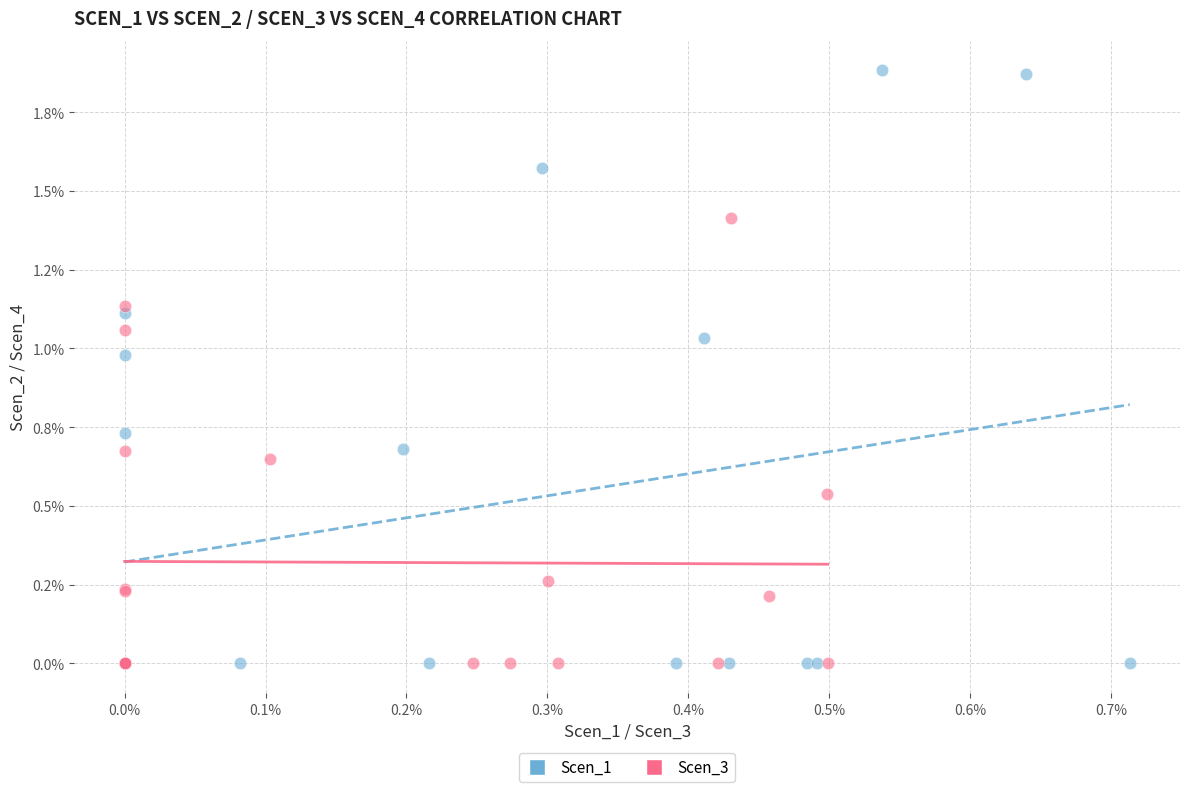

Which series contains the highest Y value?

Scen_1